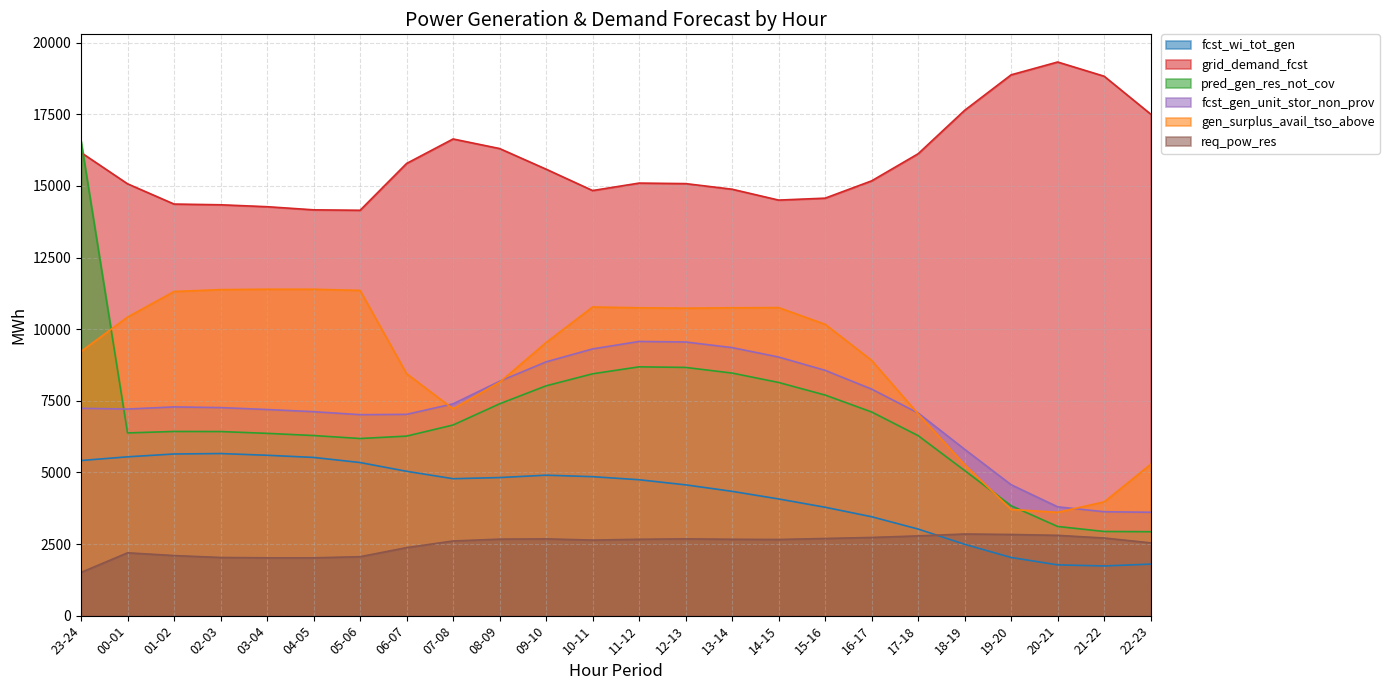

What is the maximum value for fcst_gen_unit_stor_non_prov?

9569